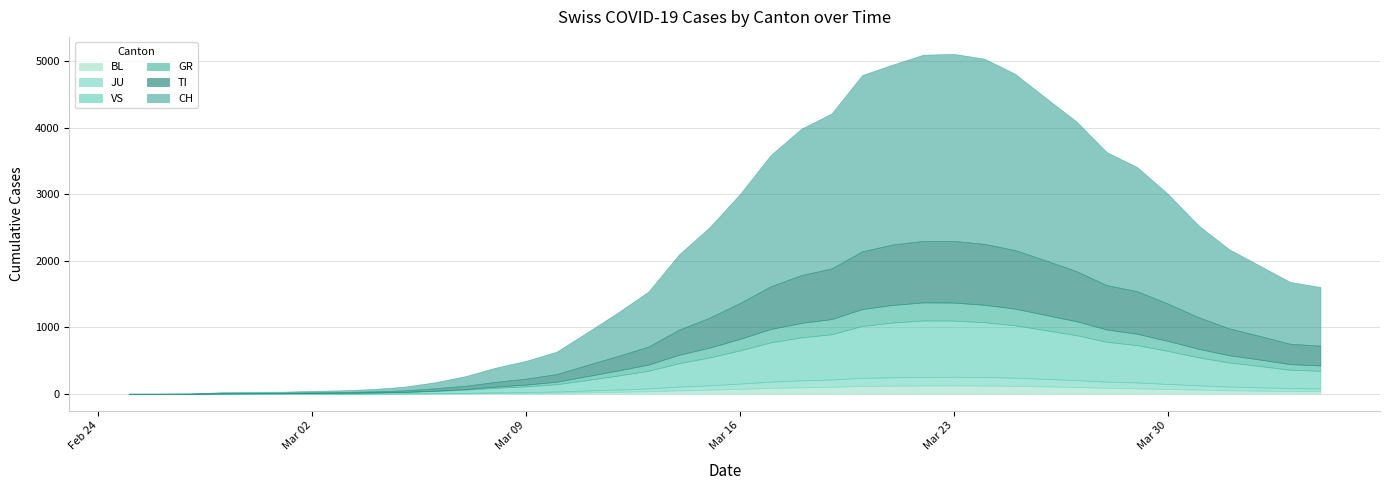

True or false: BL and CH intersect in this chart.

False